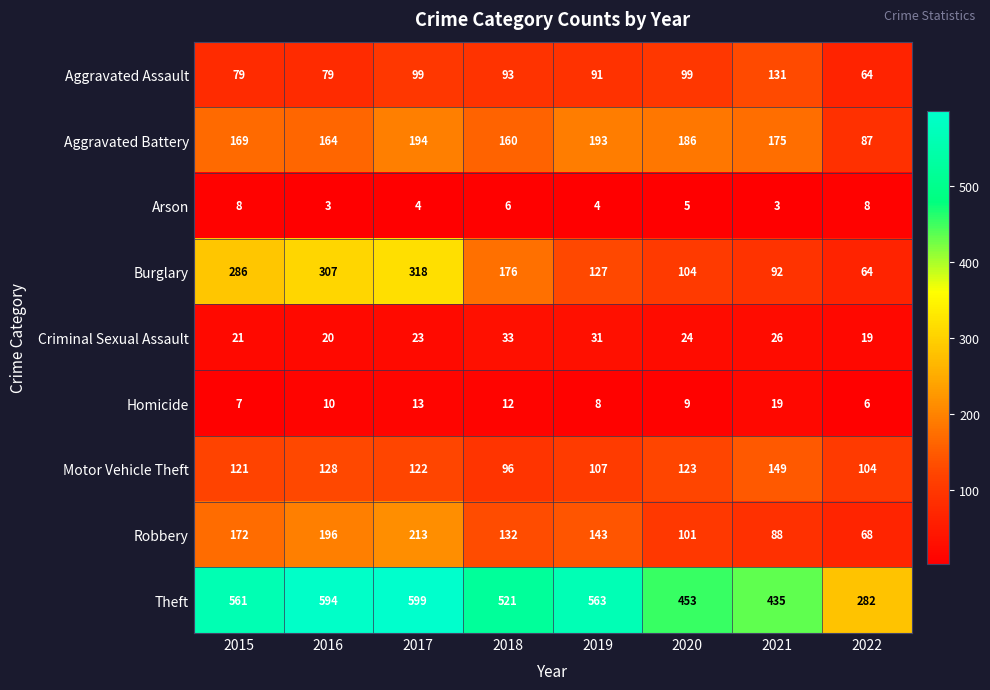

The value of Homicide at 2016 is 18. True or false?

False